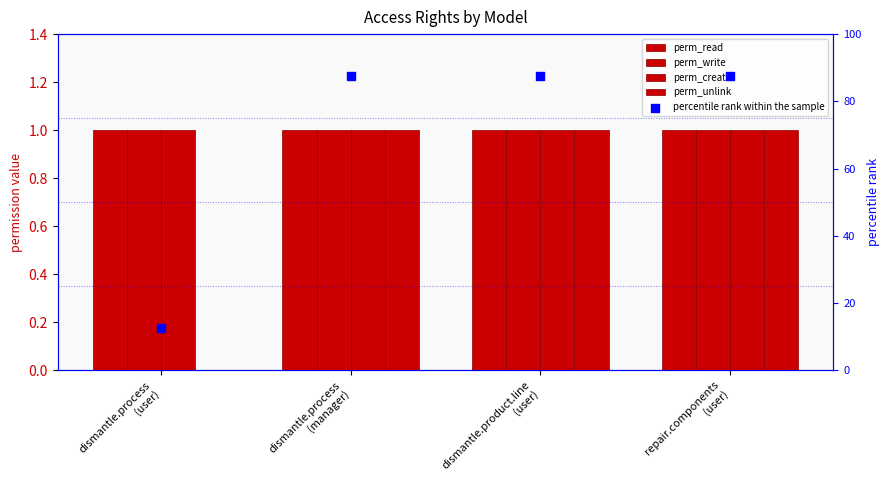

At which category is the sum across all series the highest?

dismantle.process
(manager)